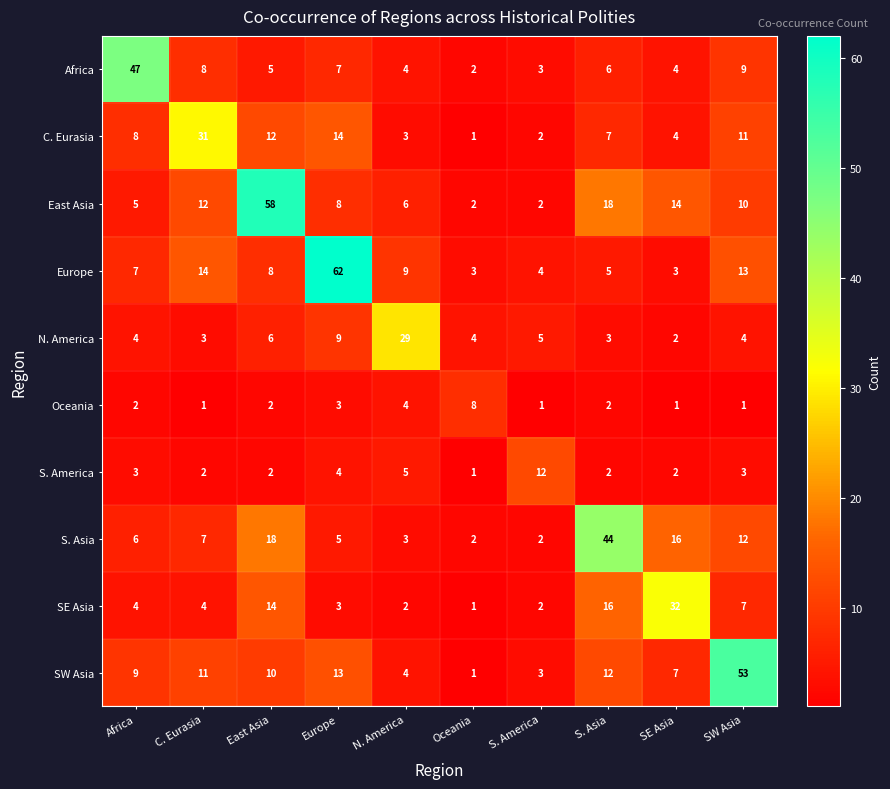

Rank the series by their maximum value, from highest to lowest.

Europe, East Asia, SW Asia, Africa, S. Asia, SE Asia, C. Eurasia, N. America, S. America, Oceania